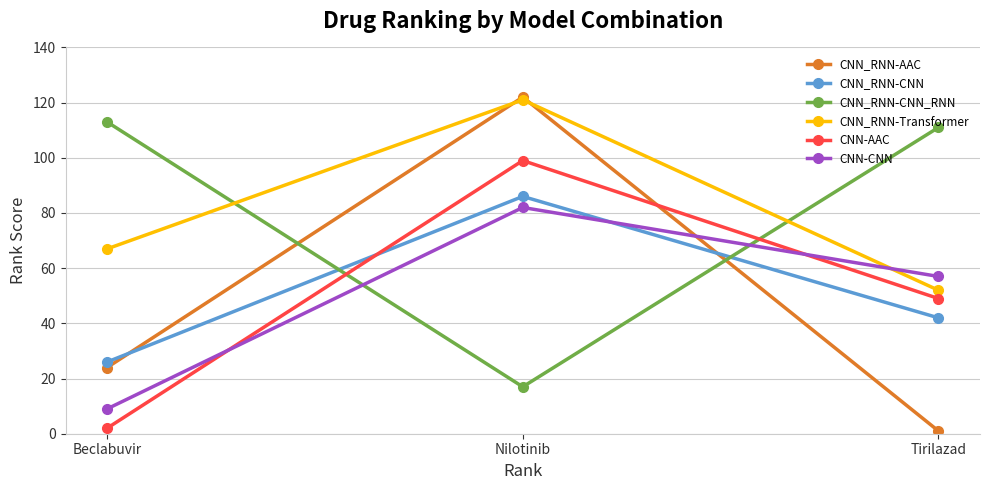

What is the value of the CNN_RNN-CNN point at the 3rd from the left?

42